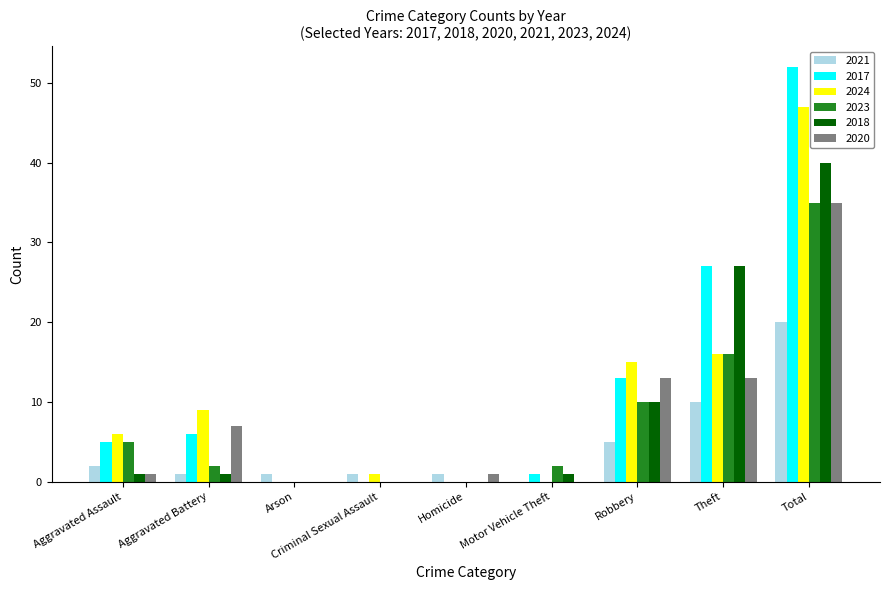

True or false: 2017 has a value of 5 at Aggravated Assault.

True